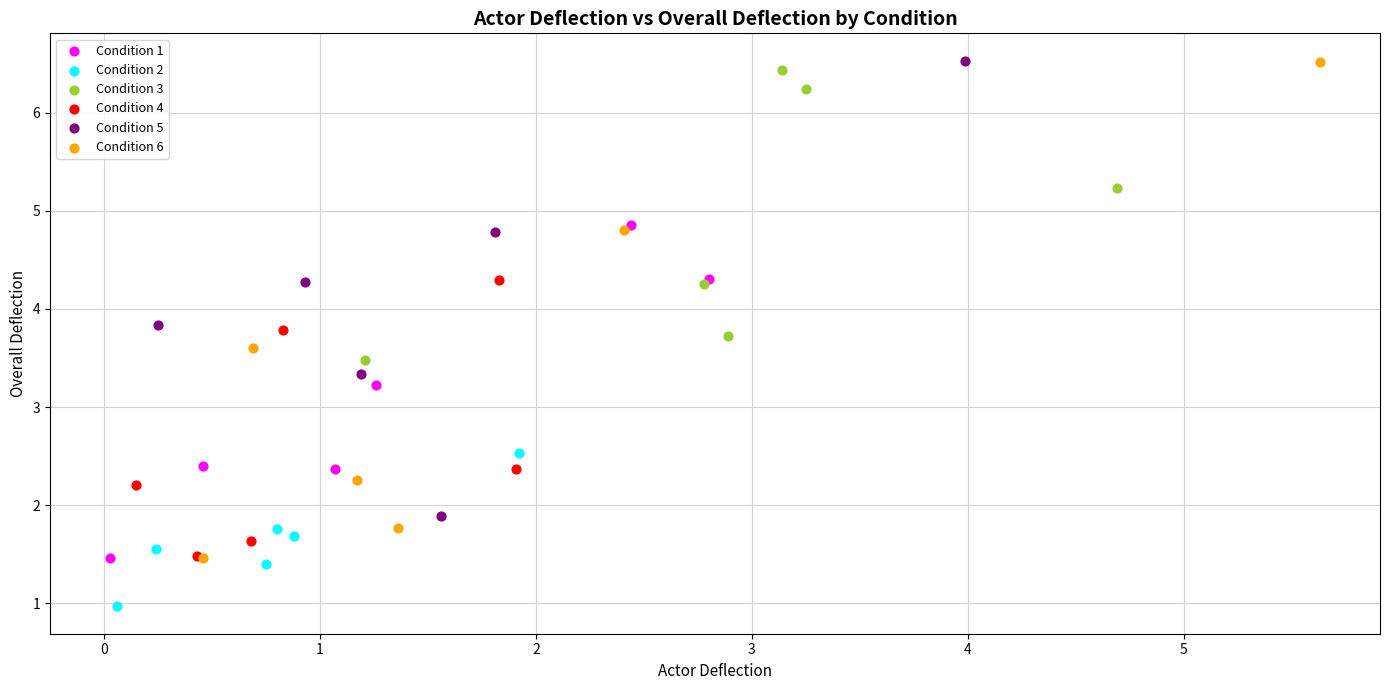

Which series has the widest spread of Y values?

Condition 6